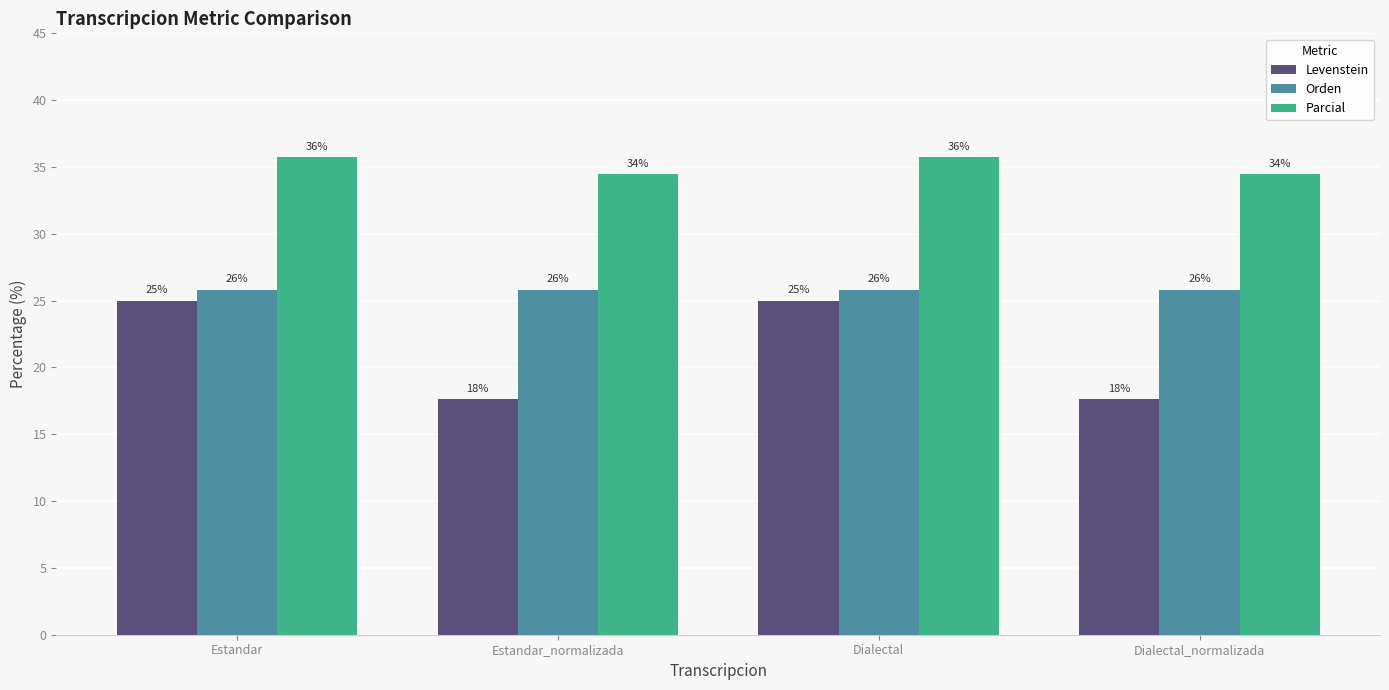

What are all the series names shown in the legend?

Levenstein, Orden, Parcial